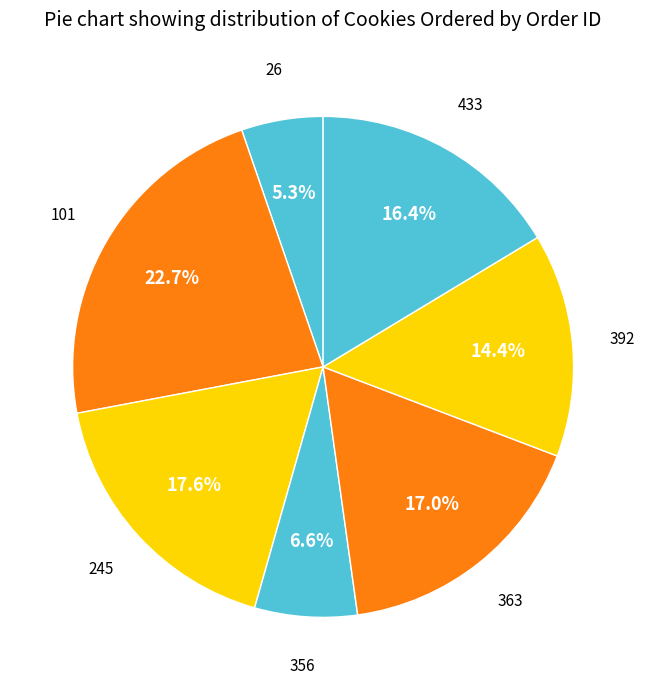

To the nearest percent, what is the difference between the largest and smallest slice percentages?

17%